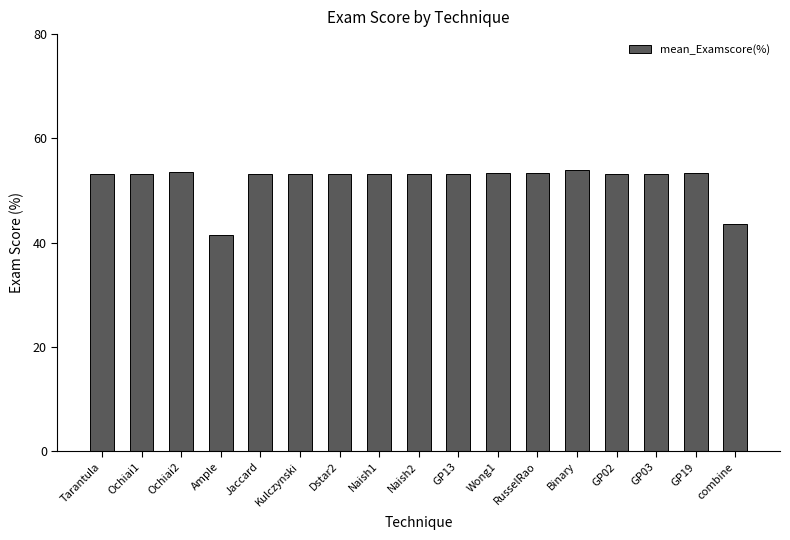

What is the minimum value shown in the chart?

41.5